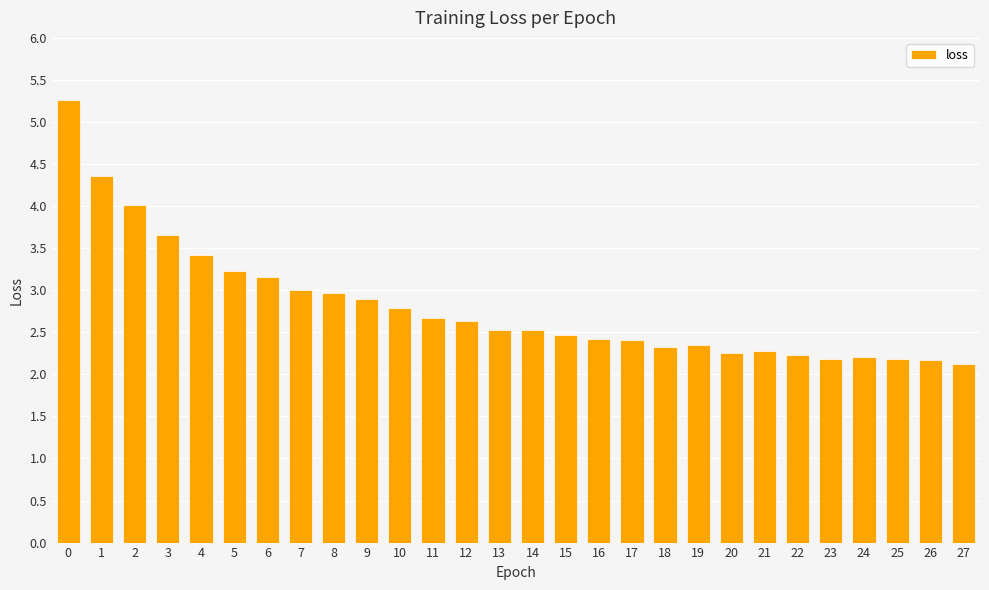

Is it true that the value at 10 is 4.0?

False